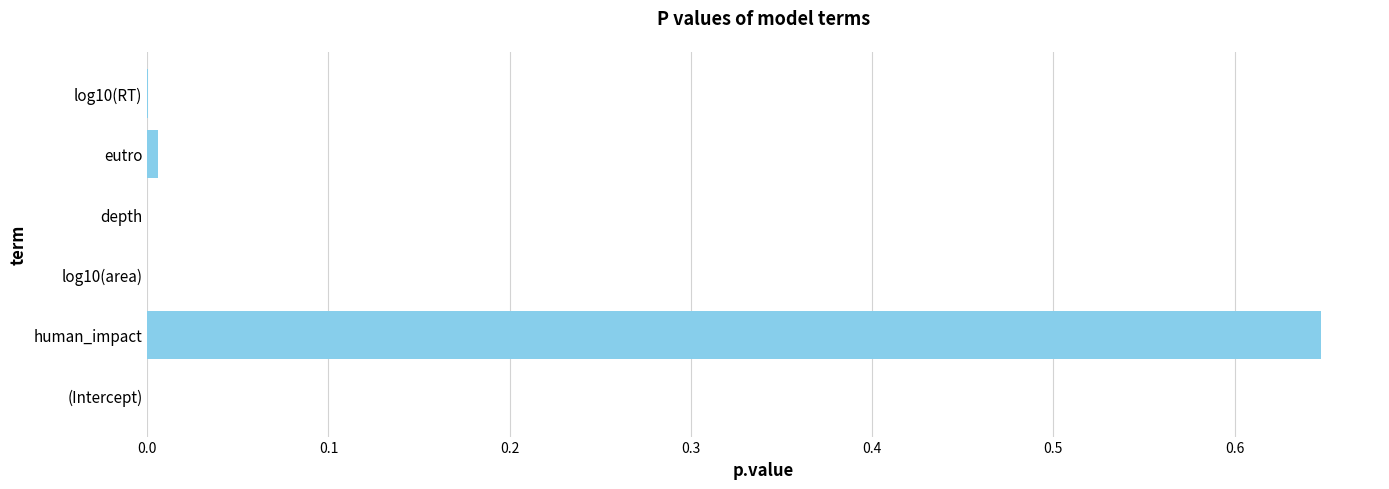

The value at log10(RT) is 0.0. True or false?

True